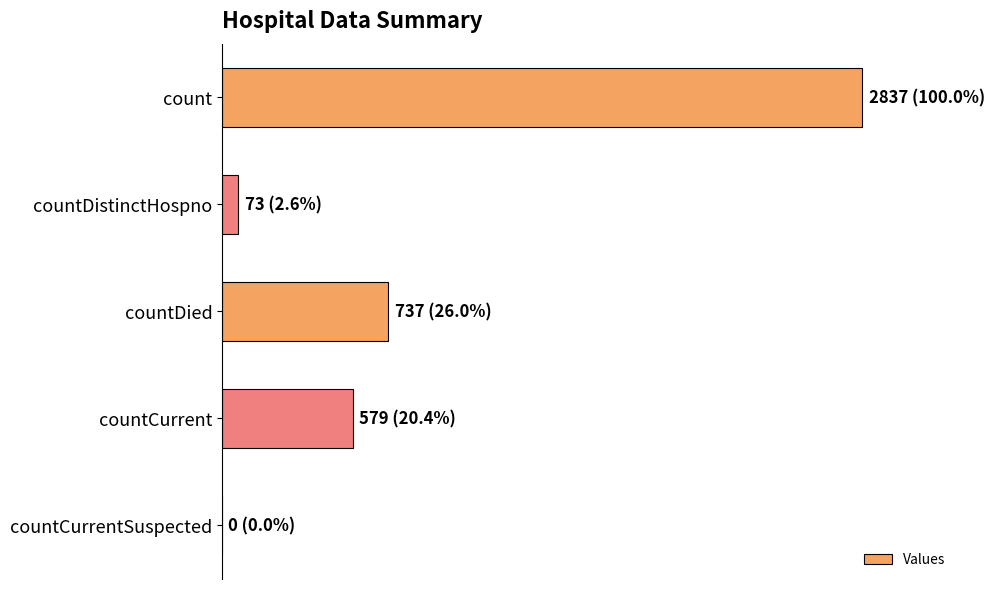

What is the sum of all values?

4226